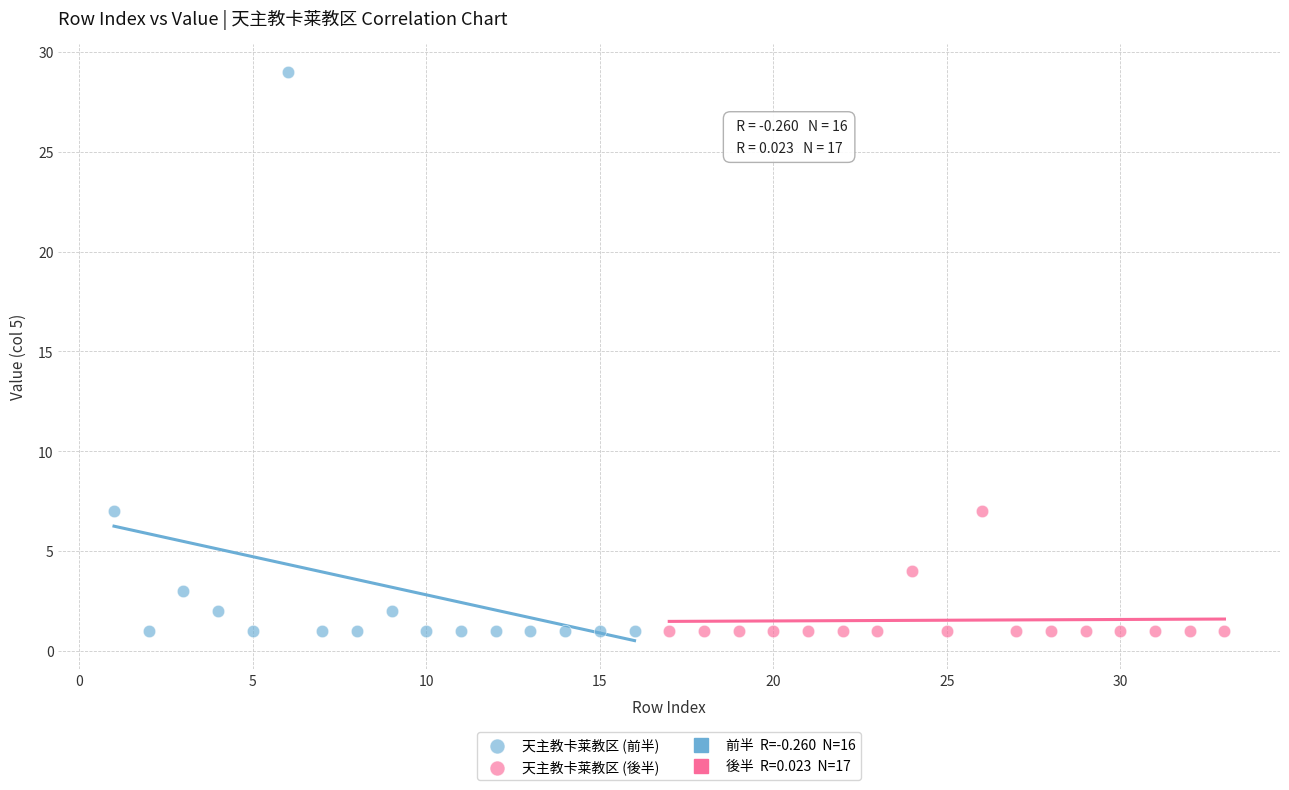

Which series has the widest spread of Y values?

天主教卡莱教区 (前半)